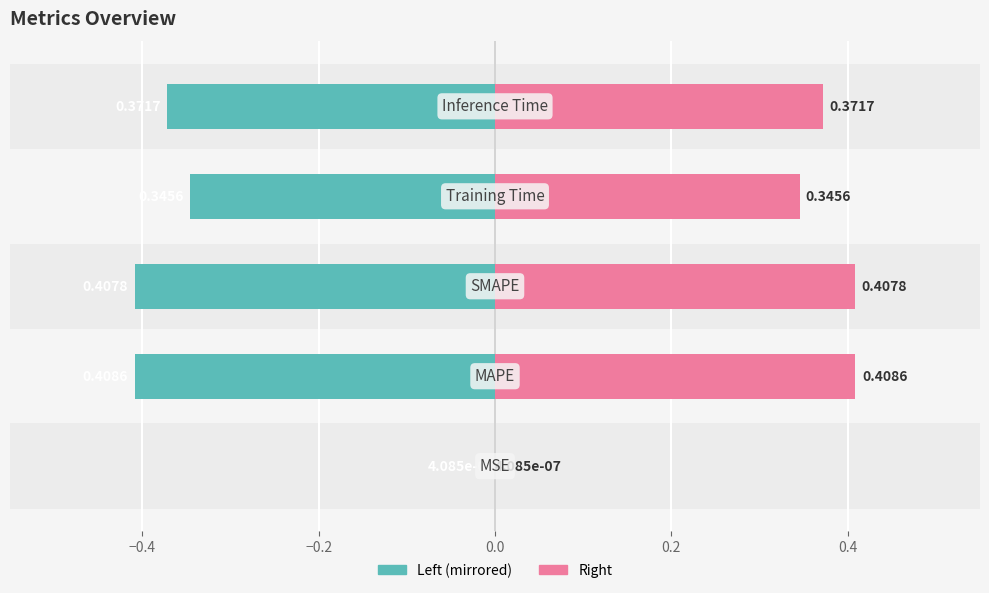

What is the smallest value displayed?

-0.4